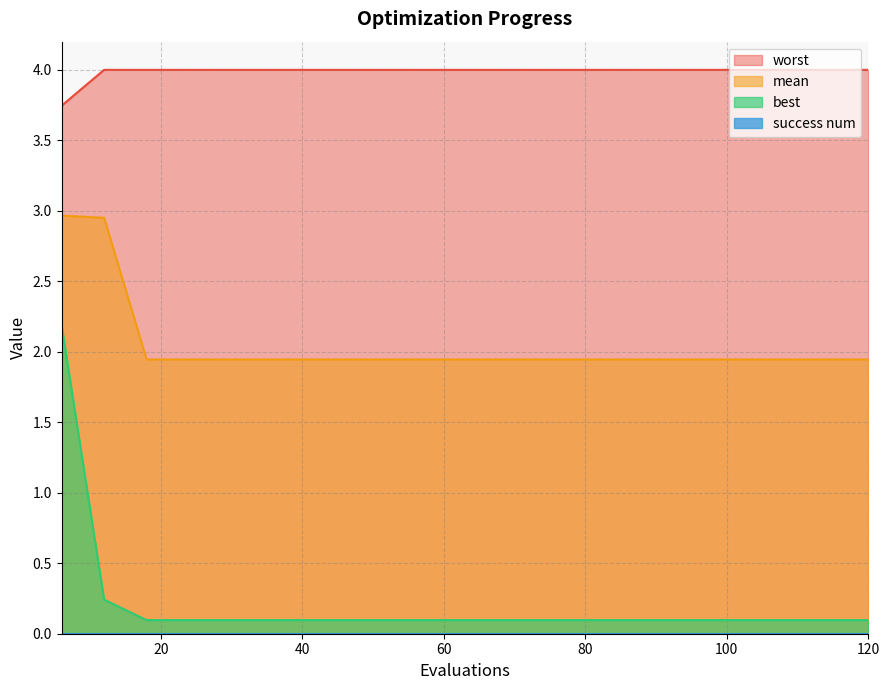

The value of worst at 48 is 4.0. True or false?

True